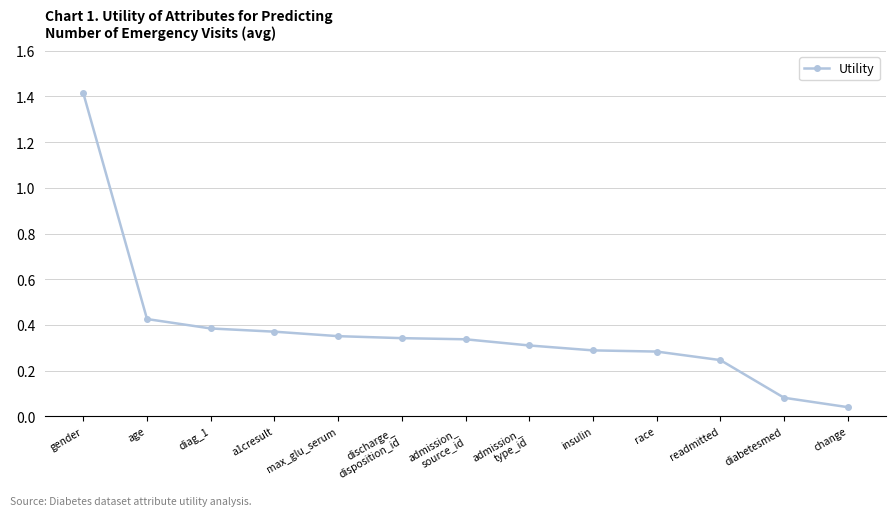

Which label corresponds to the smallest value in the chart?

change